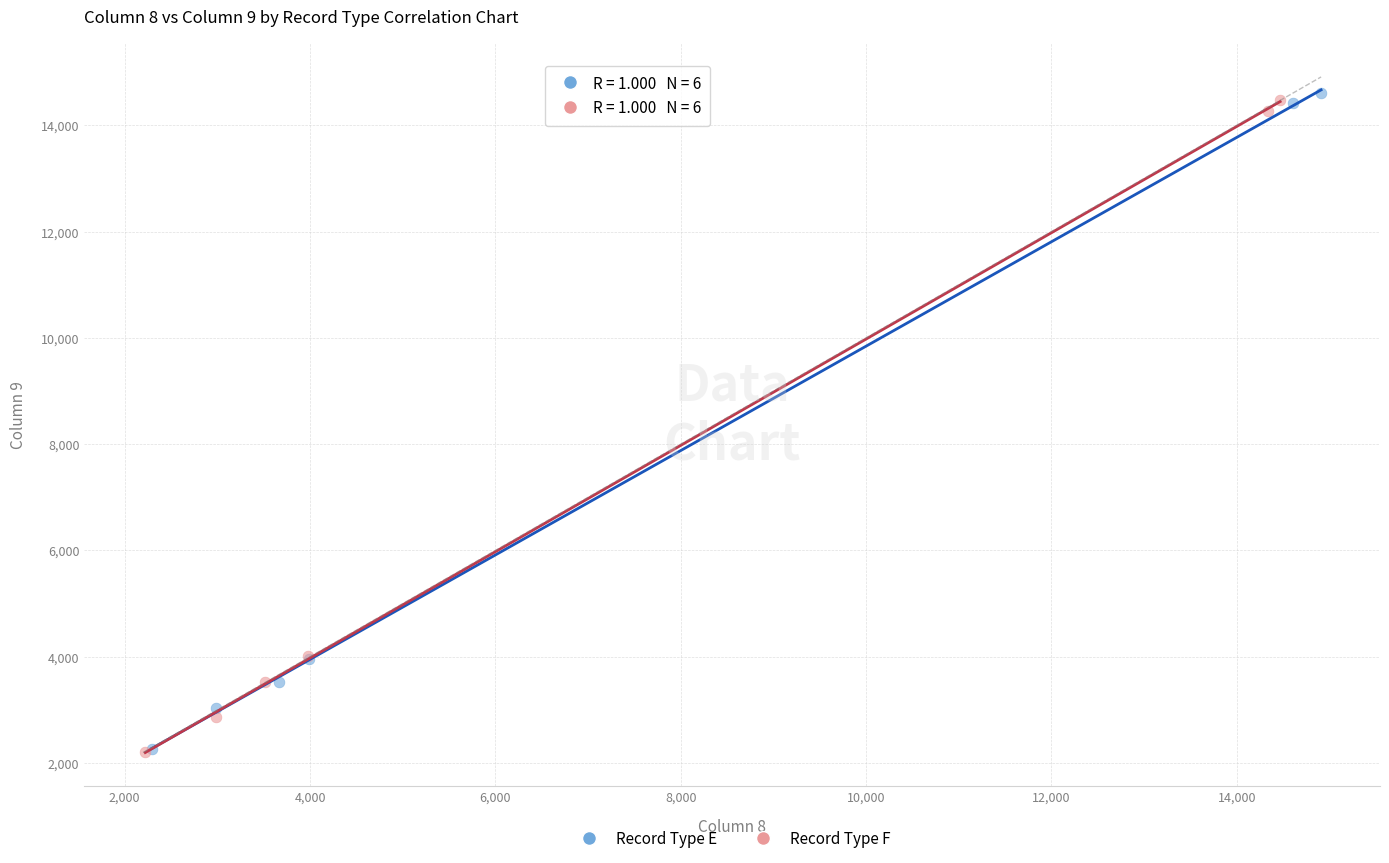

Which series has the widest spread of Y values?

Record Type E